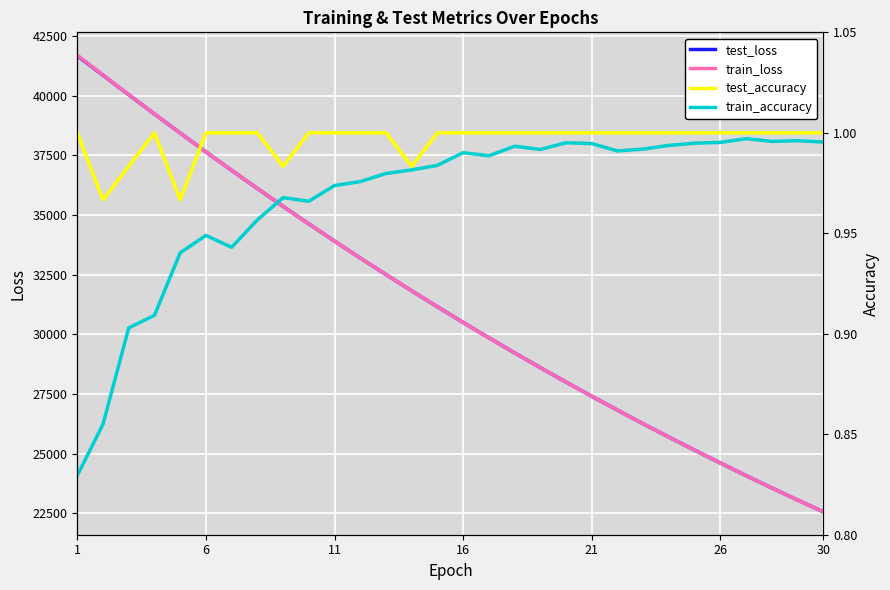

The value of test_loss at 1 is 41676.0. True or false?

True